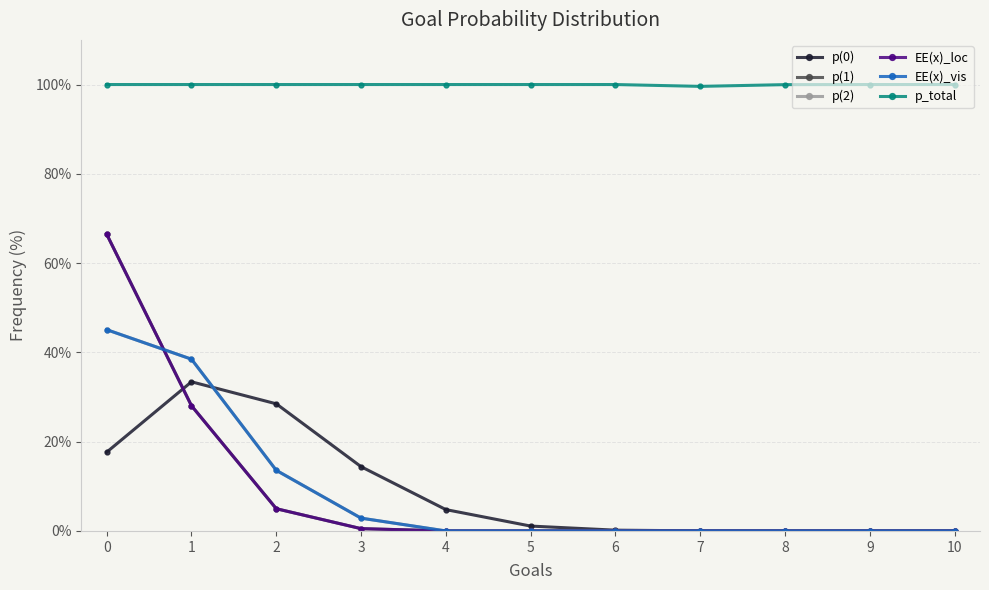

How many interior local peaks does the p_total series have?

1